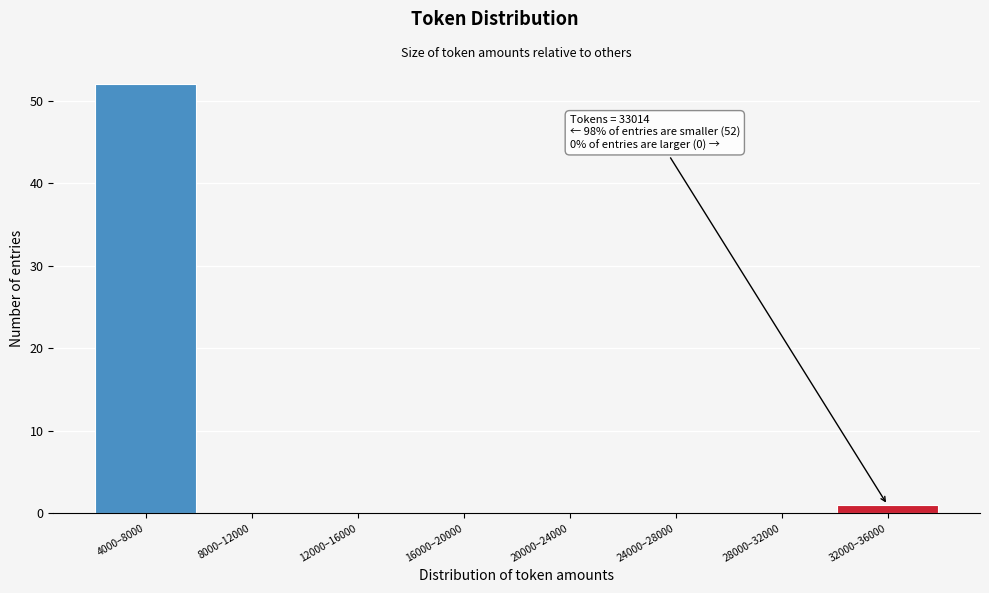

Reading left to right, extract all data points from this chart.

4000–8000=52	8000–12000=0	12000–16000=0	16000–20000=0	20000–24000=0	24000–28000=0	28000–32000=0	32000–36000=1